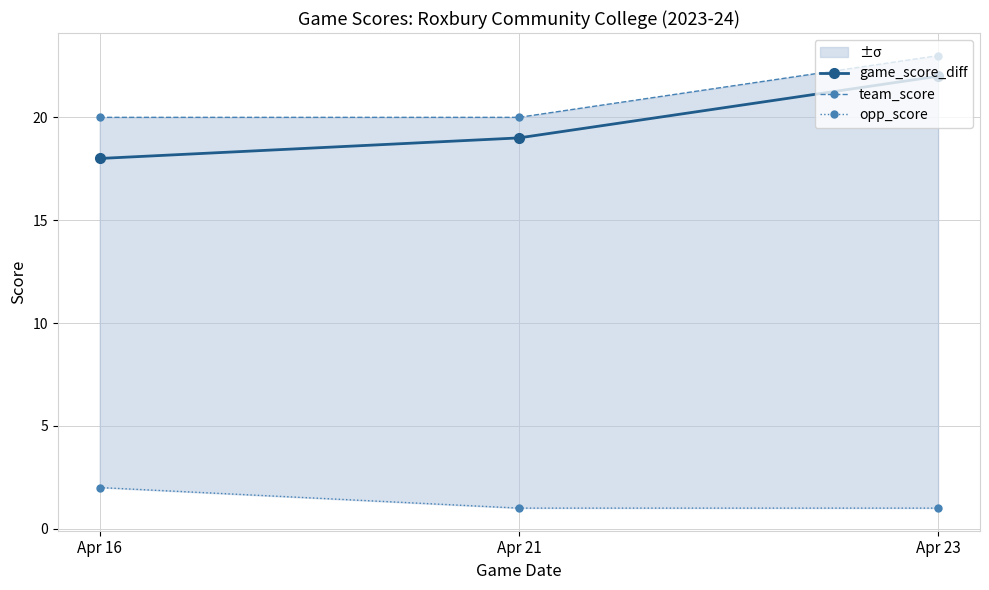

What is the difference between the game_score_diff values at Apr 23 and Apr 21?

3